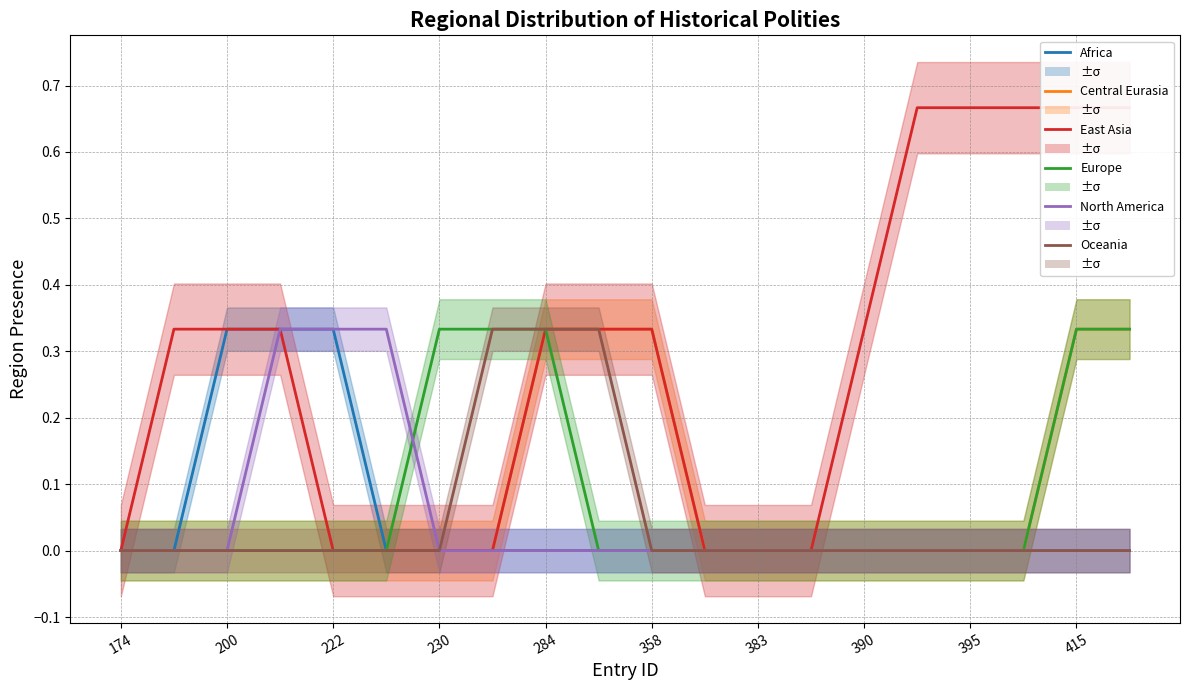

Which series has the largest range (max minus min)?

East Asia